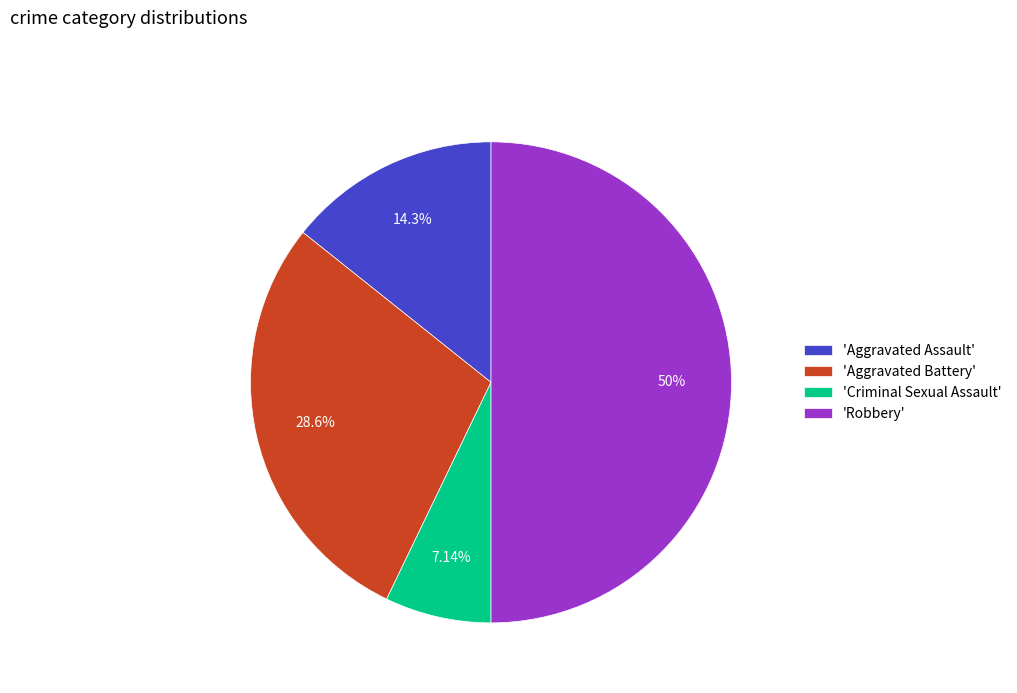

Rank the categories by value from highest to lowest.

'Robbery', 'Aggravated Battery', 'Aggravated Assault', 'Criminal Sexual Assault'